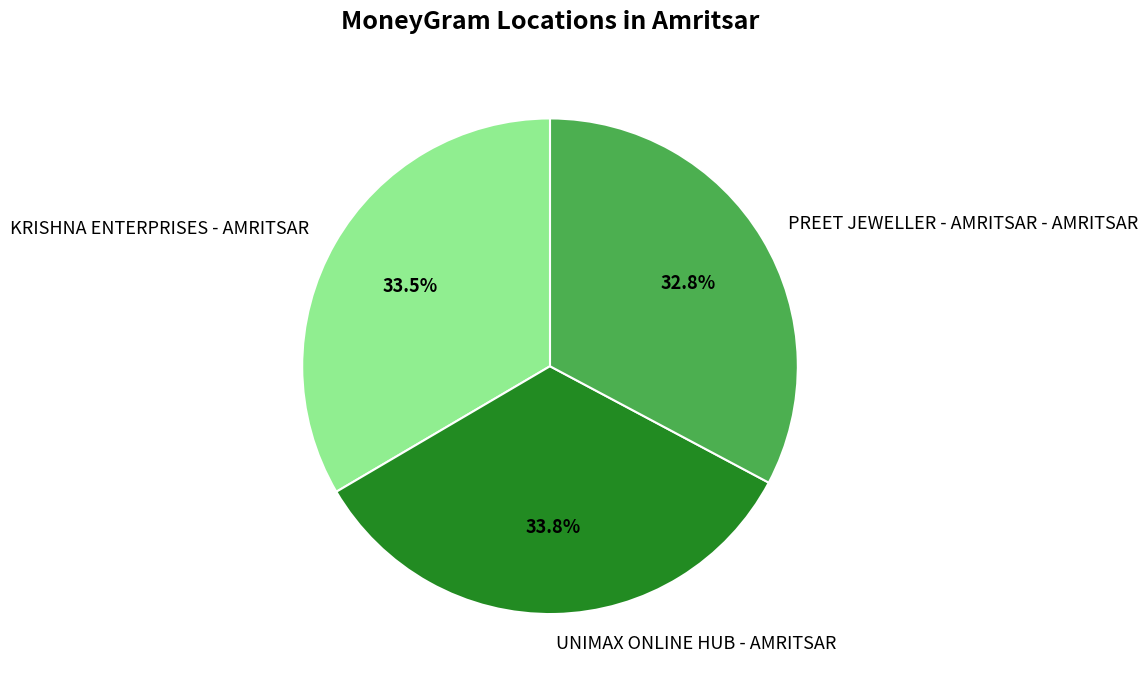

To the nearest percent, what percentage of the pie is PREET JEWELLER - AMRITSAR - AMRITSAR?

33%